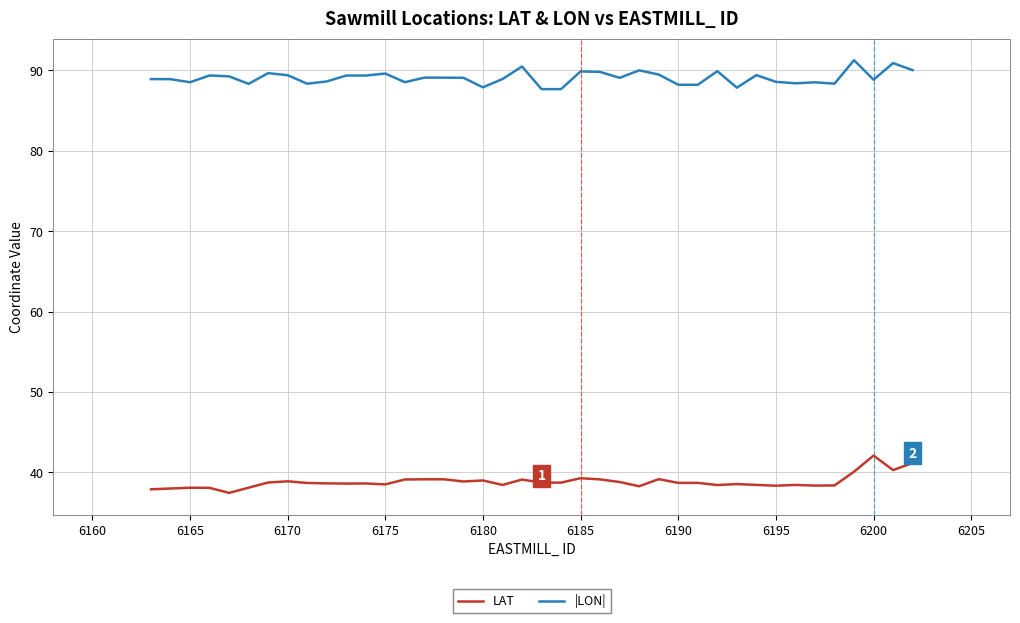

Rank the series by their average value, from lowest to highest.

LAT, |LON|